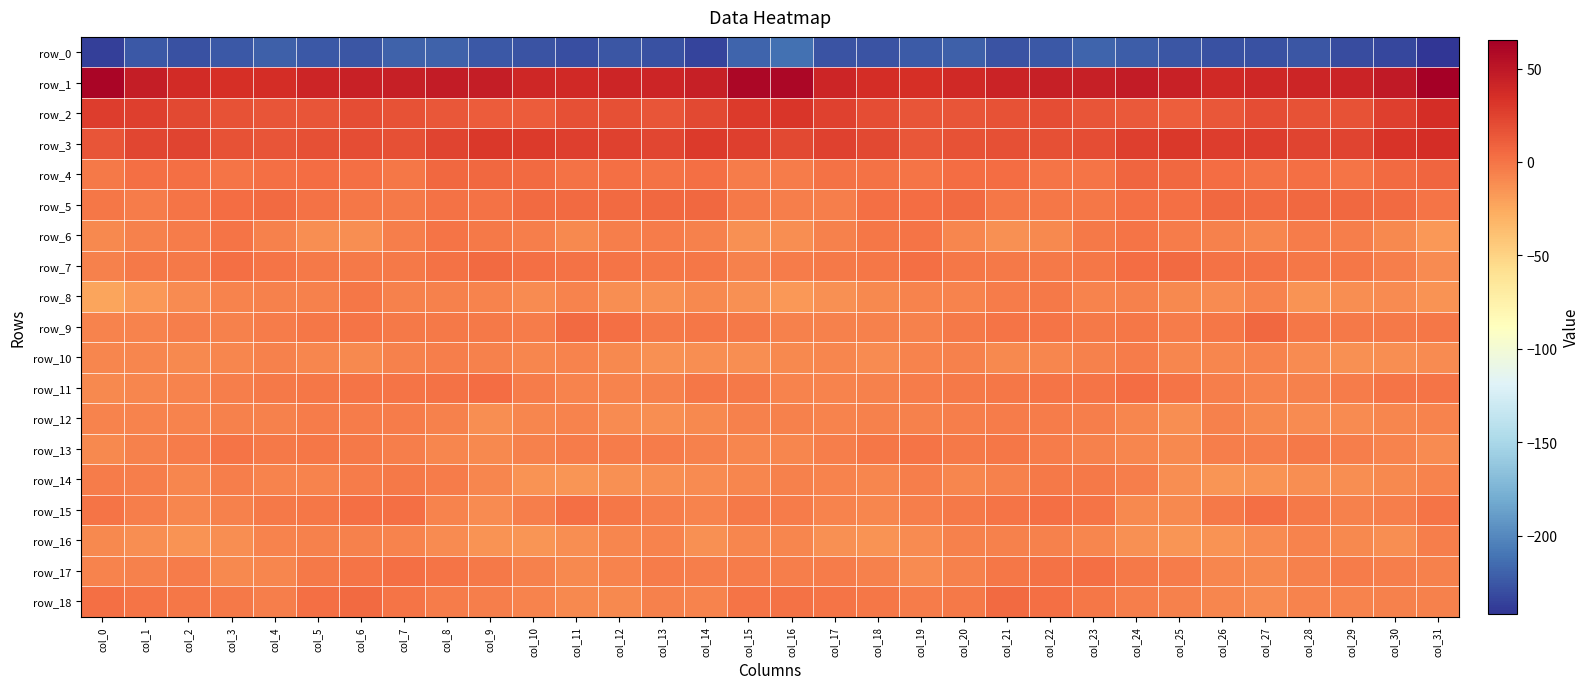

Between col_11 and col_28, which is larger?

col_28